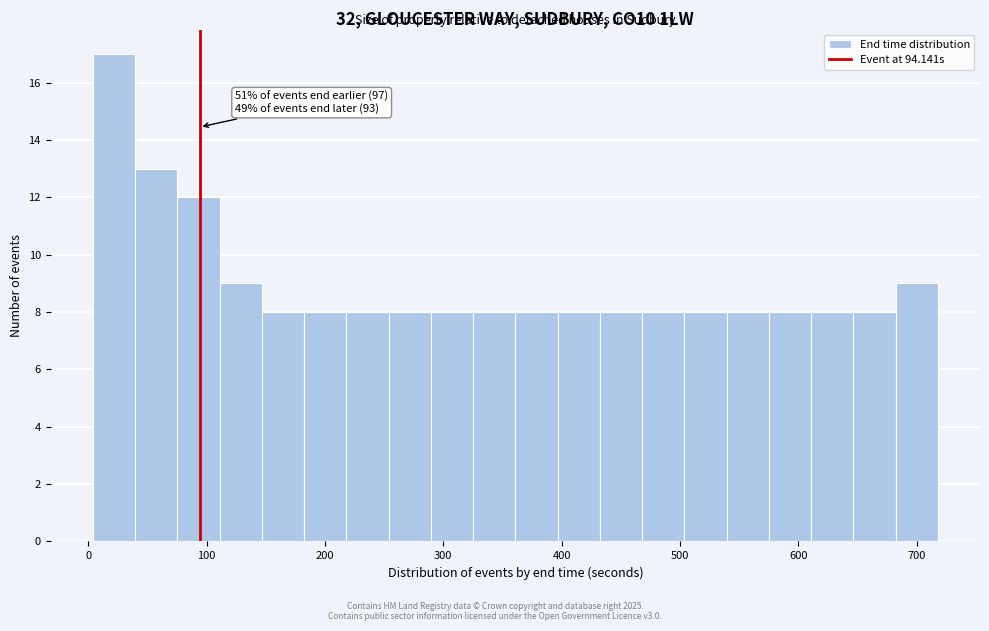

Read against the x-axis, roughly where is the centre of the tallest bar?

20